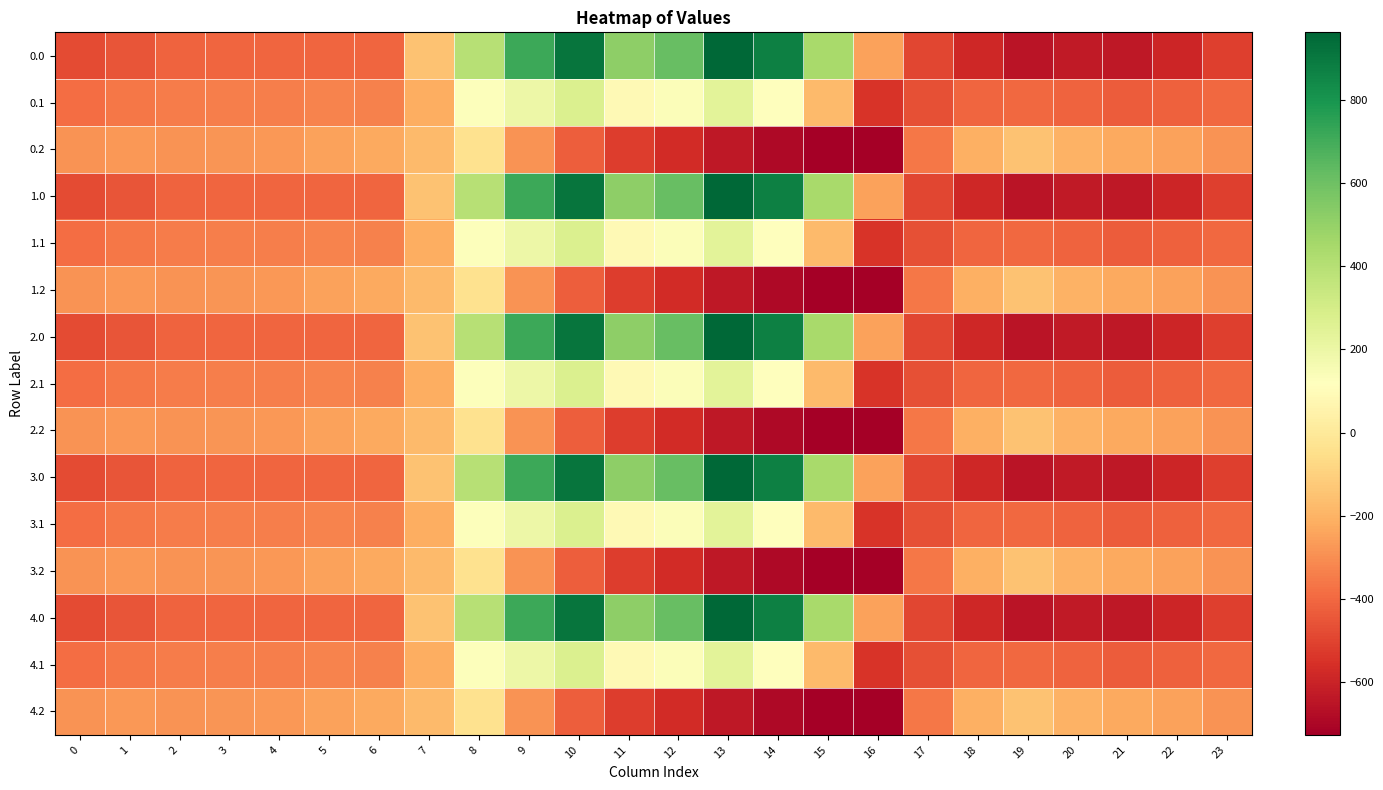

List the series in order of their peak value, lowest first.

0.2, 1.2, 2.2, 3.2, 4.2, 0.1, 1.1, 2.1, 3.1, 4.1, 0.0, 1.0, 2.0, 3.0, 4.0